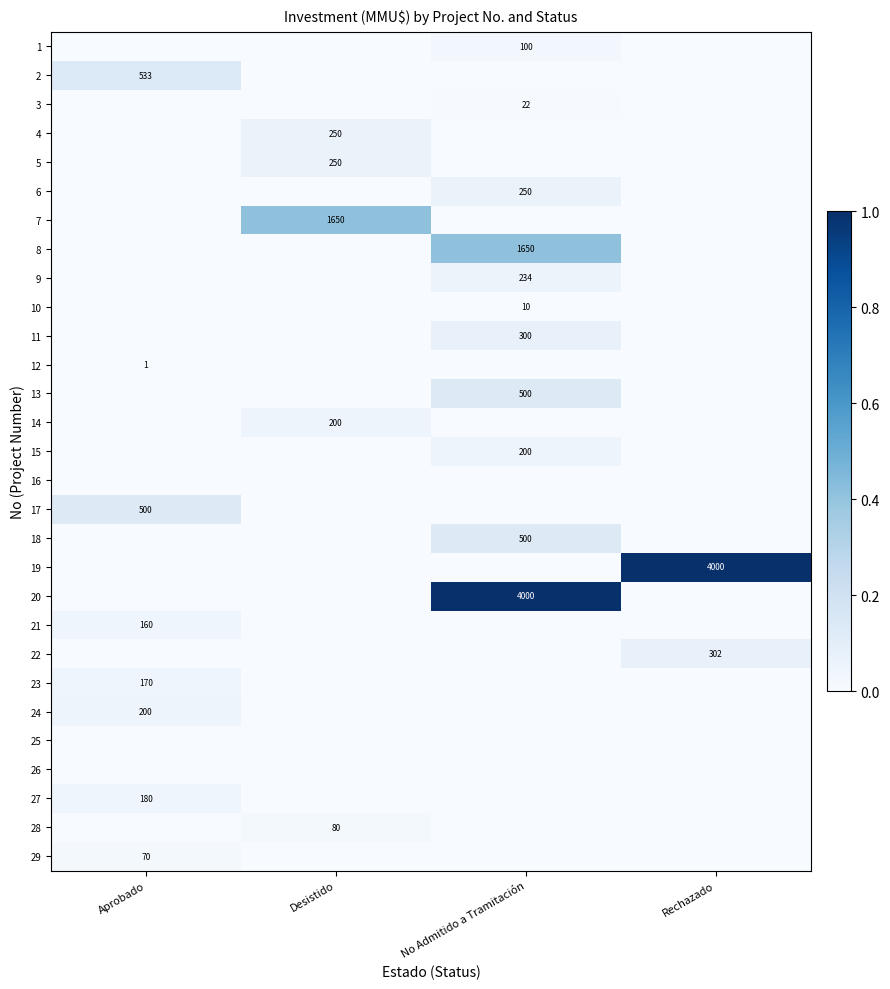

True or false: 15 has a value of 200 at No Admitido a Tramitación.

True